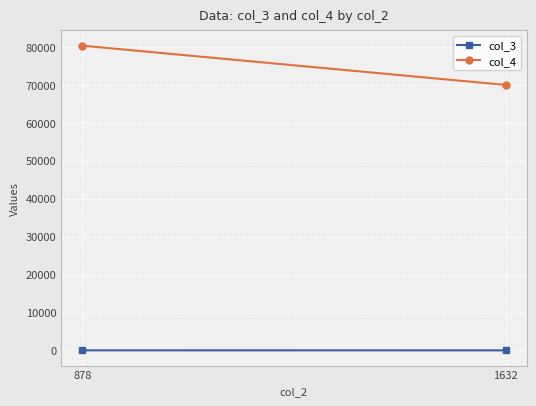

Rank the series by their average value, from highest to lowest.

col_4, col_3